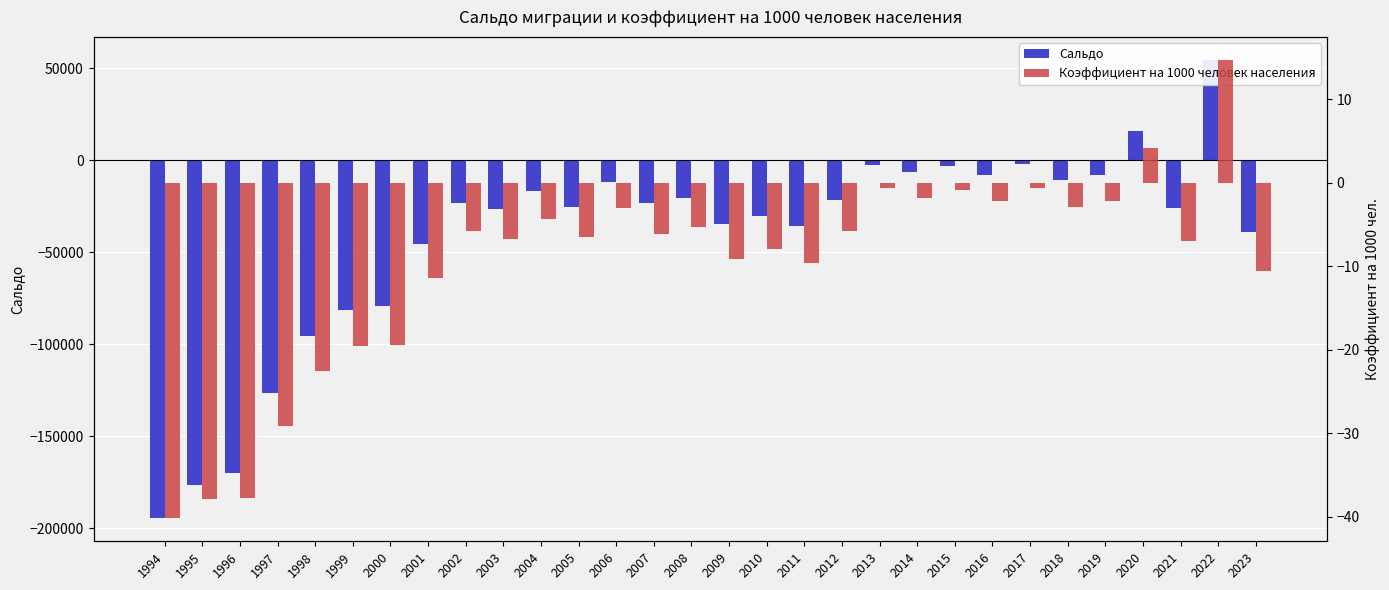

Which has a higher value, 2019 or 2015?

2015